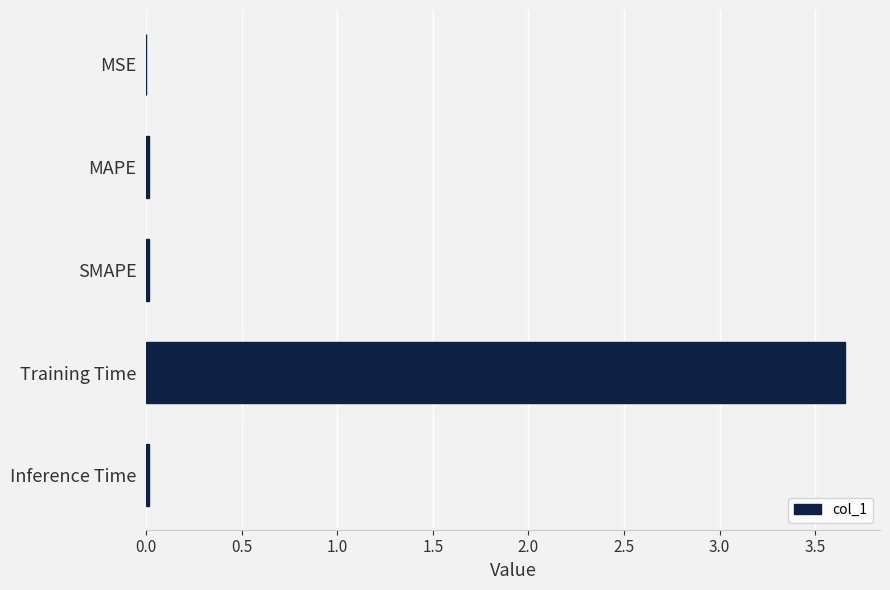

True or false: the data shows 0.0 at SMAPE.

True